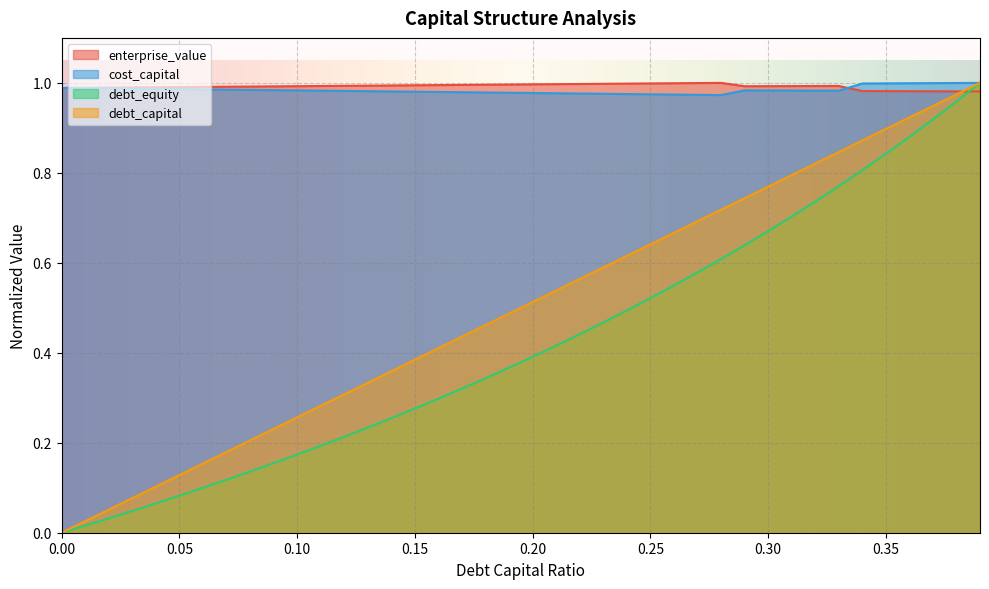

At which category does the chart reach its peak across all series?

0.39